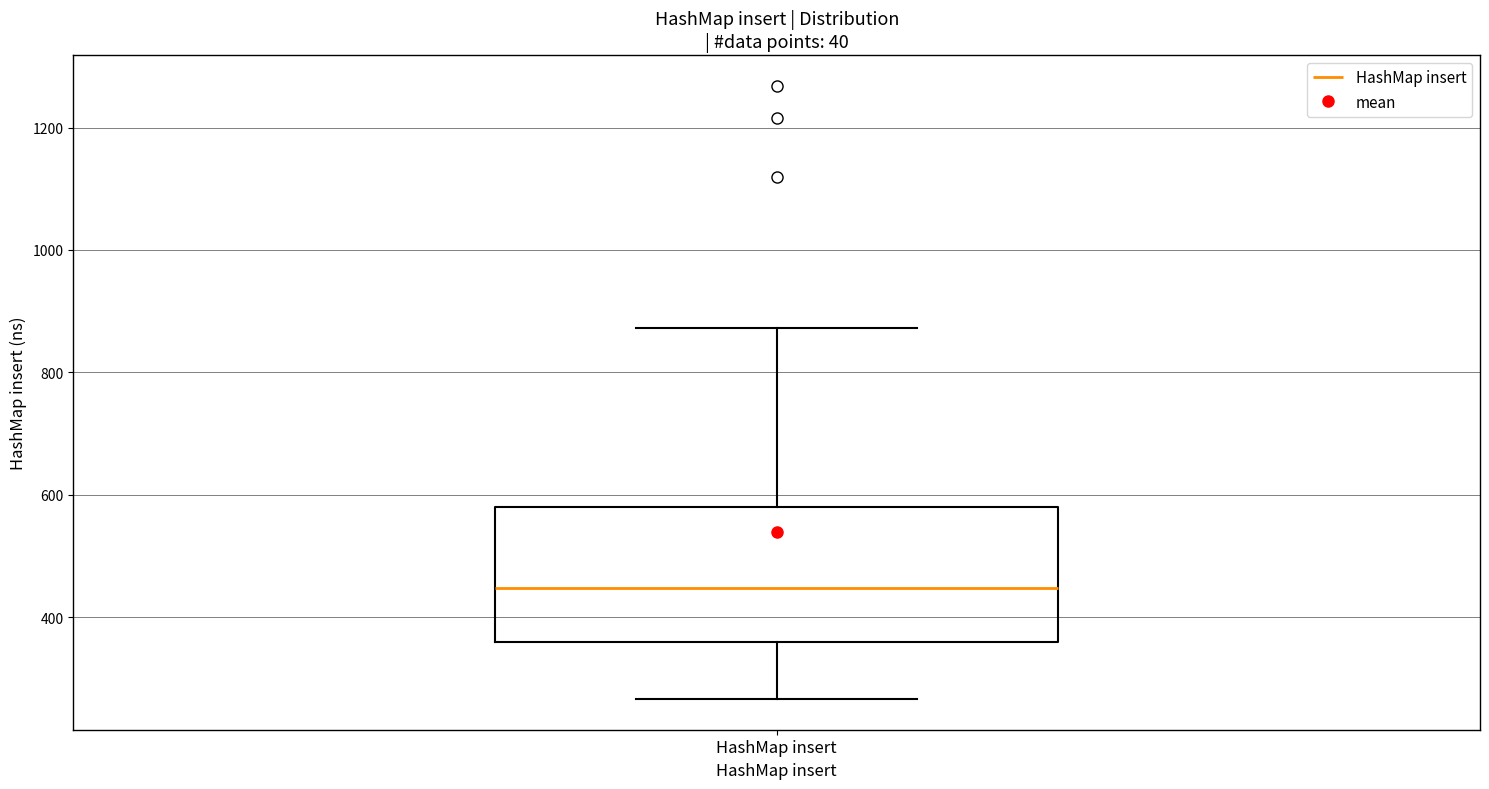

Transcribe this box plot: give where the median line is, the range the box spans, and where the two whiskers end, as read against the y-axis. The values are not printed on the chart, so give them approximately, as read against the axis.

median 440, box 360 to 580, whiskers 260 to 880